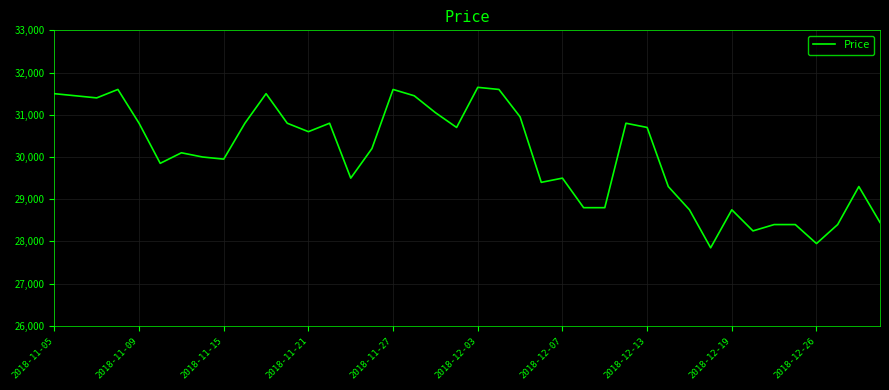

How many categories are shown in the chart?

40